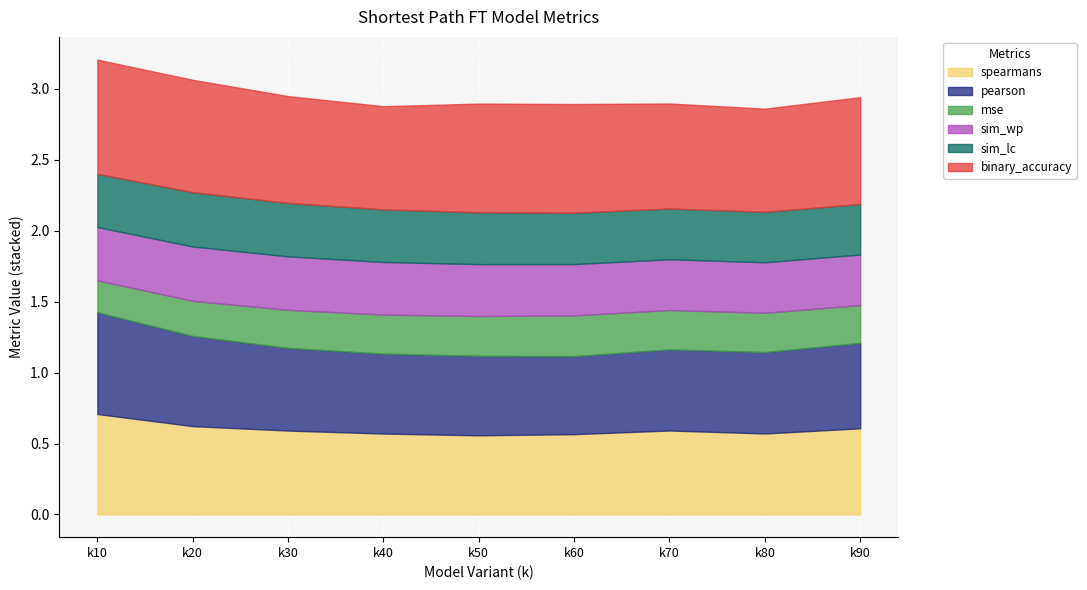

What is the maximum value shown in the chart?

0.8